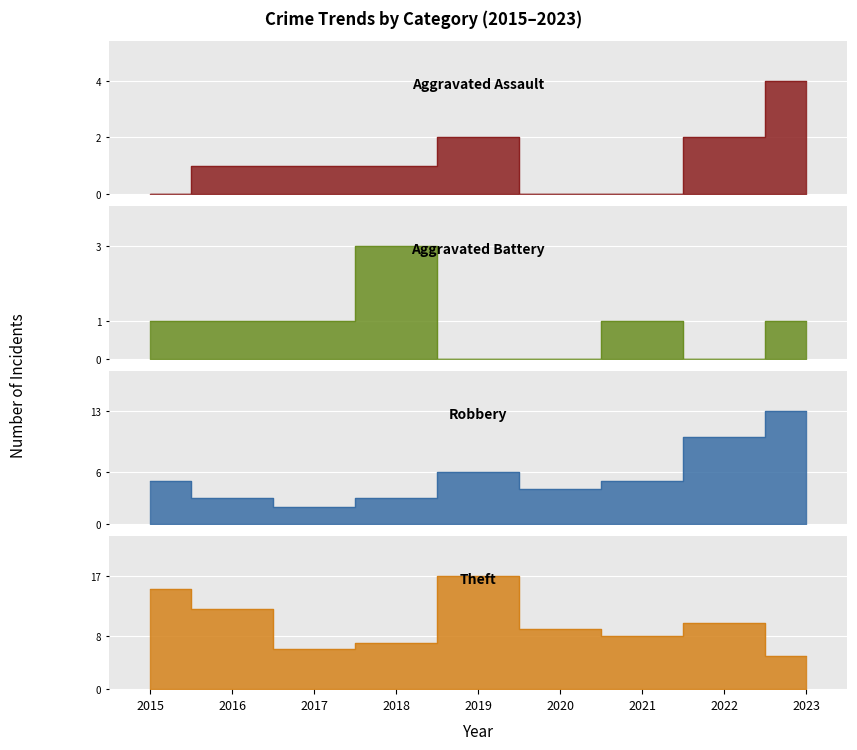

Which series has the widest spread of values?

Theft